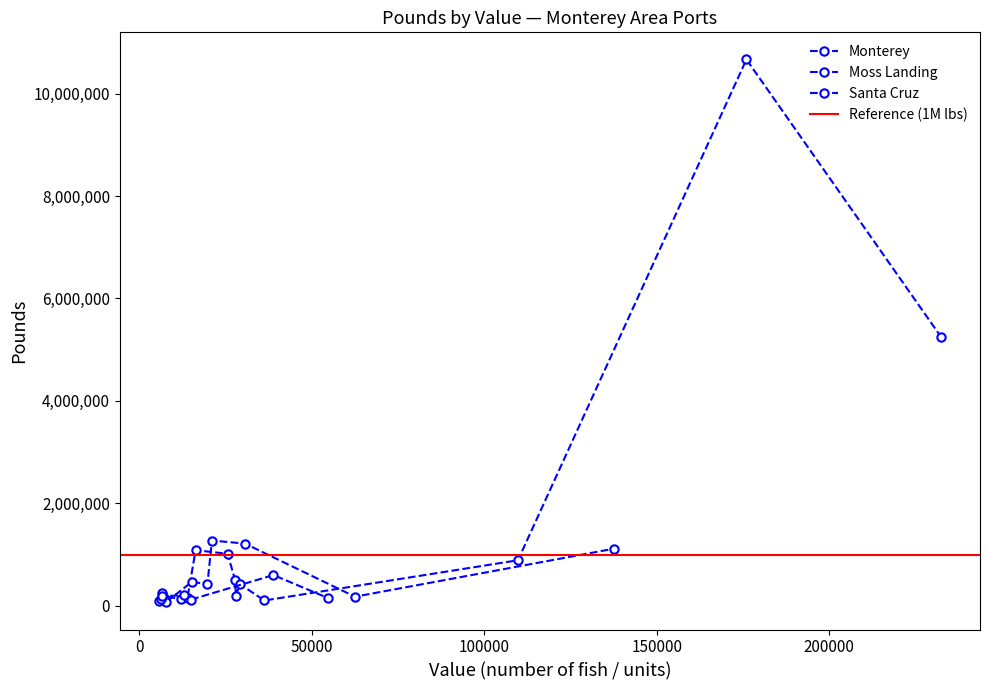

Reading left to right, transcribe all the data shown in this chart.

Monterey: 5253296	10667535	887978	101810	423631	192928	1013696	1085250	158948	122172	195607	98466	510275
Moss Landing: 1112580	176031	1213252	1273400	428472	65192	253720	461498	0	0	0	0	0
Santa Cruz: 153374	121324	204029	0	135940	0	0	598588	0	0	184348	0	0